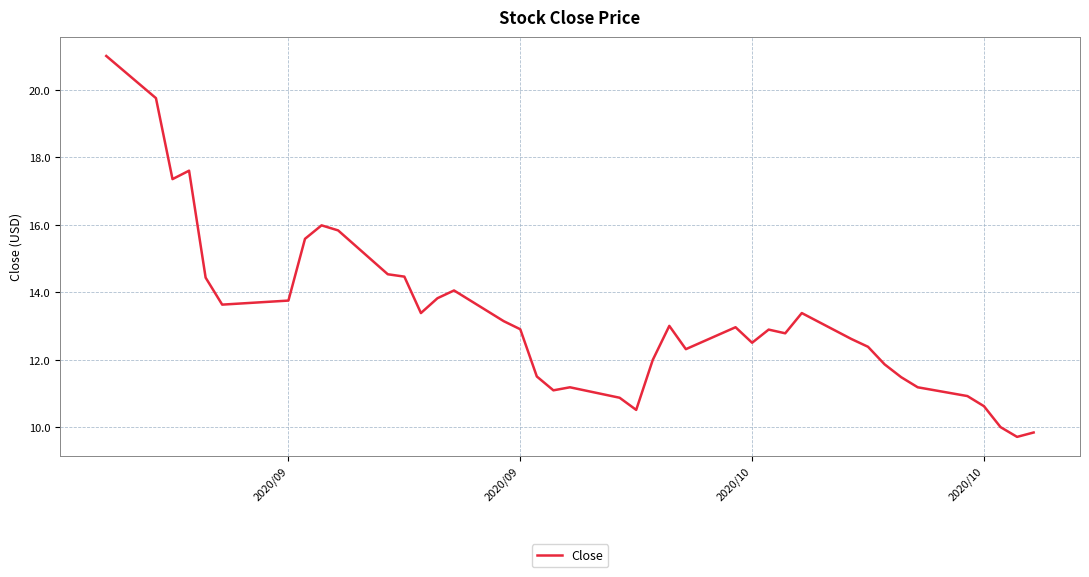

What is the maximum value shown in the chart?

21.0